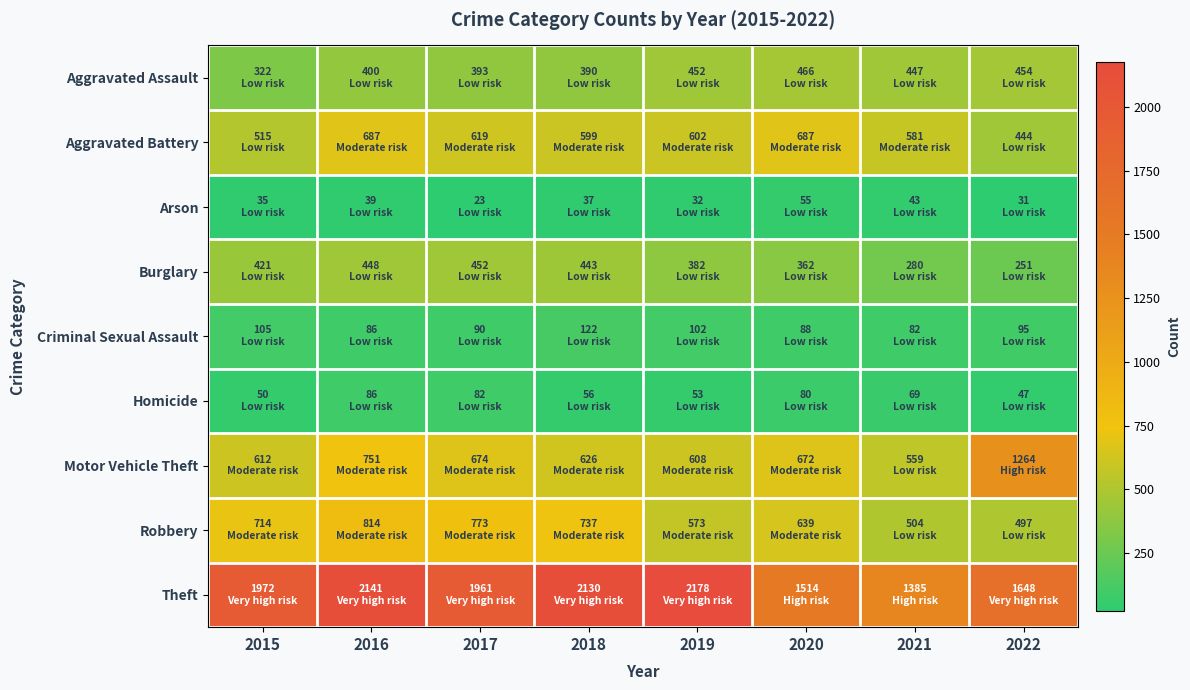

Reading left to right, transcribe all the data shown in this chart.

Aggravated Assault: 2015=322	2016=400	2017=393	2018=390	2019=452	2020=466	2021=447	2022=454
Aggravated Battery: 2015=515	2016=687	2017=619	2018=599	2019=602	2020=687	2021=581	2022=444
Arson: 2015=35	2016=39	2017=23	2018=37	2019=32	2020=55	2021=43	2022=31
Burglary: 2015=421	2016=448	2017=452	2018=443	2019=382	2020=362	2021=280	2022=251
Criminal Sexual Assault: 2015=105	2016=86	2017=90	2018=122	2019=102	2020=88	2021=82	2022=95
Homicide: 2015=50	2016=86	2017=82	2018=56	2019=53	2020=80	2021=69	2022=47
Motor Vehicle Theft: 2015=612	2016=751	2017=674	2018=626	2019=608	2020=672	2021=559	2022=1264
Robbery: 2015=714	2016=814	2017=773	2018=737	2019=573	2020=639	2021=504	2022=497
Theft: 2015=1972	2016=2141	2017=1961	2018=2130	2019=2178	2020=1514	2021=1385	2022=1648